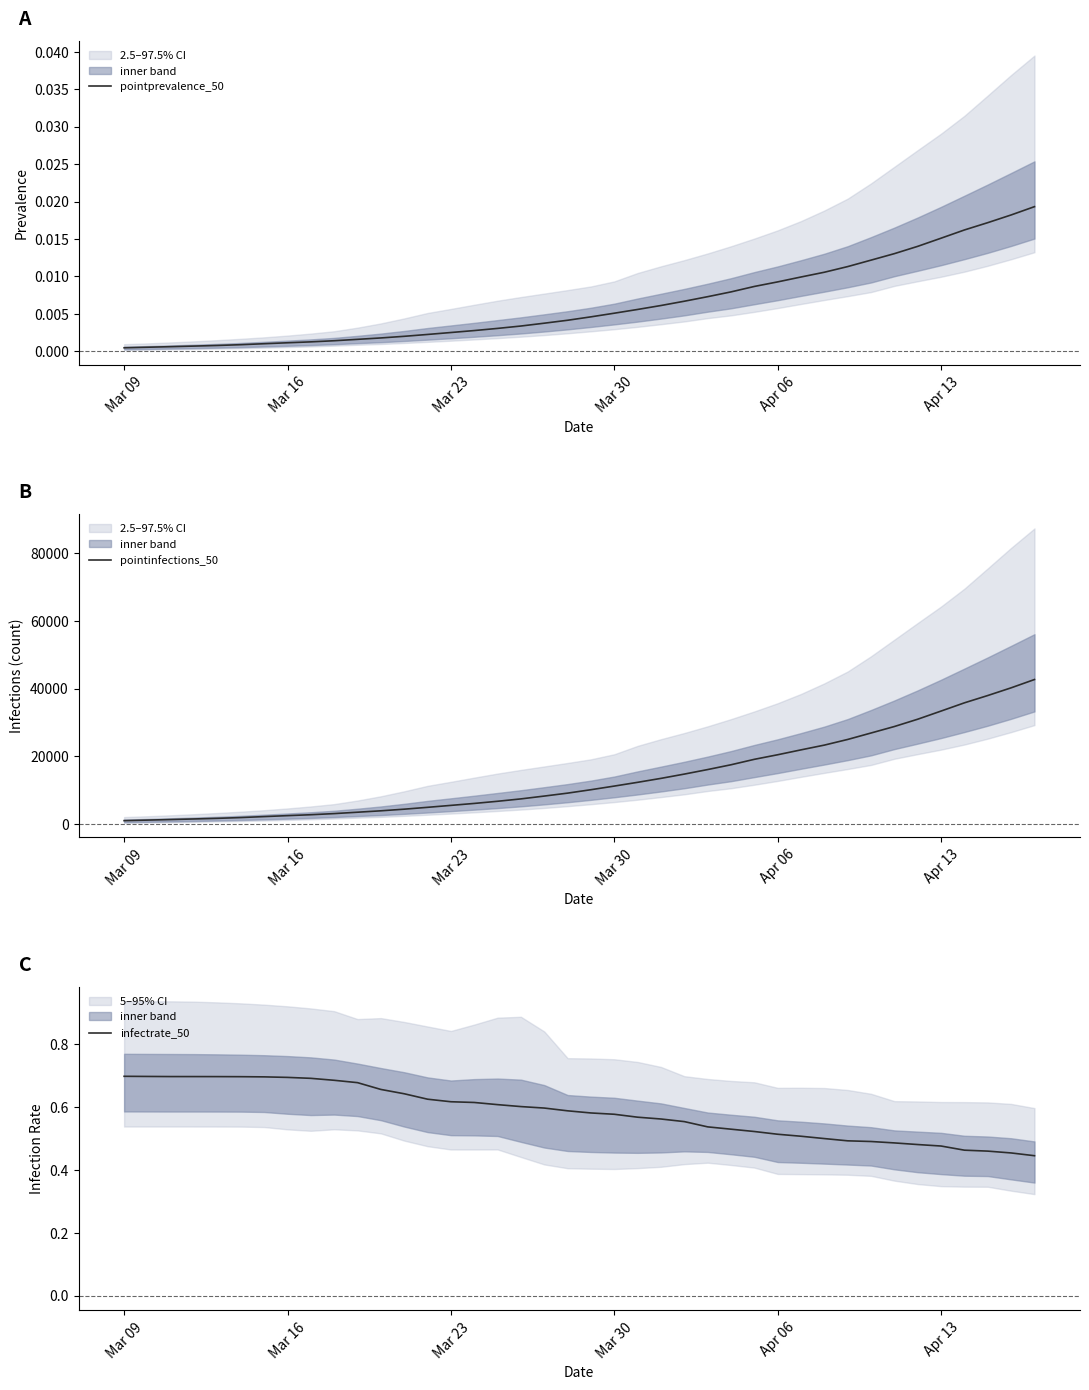

What is the maximum value for pointinfections_50?

42672